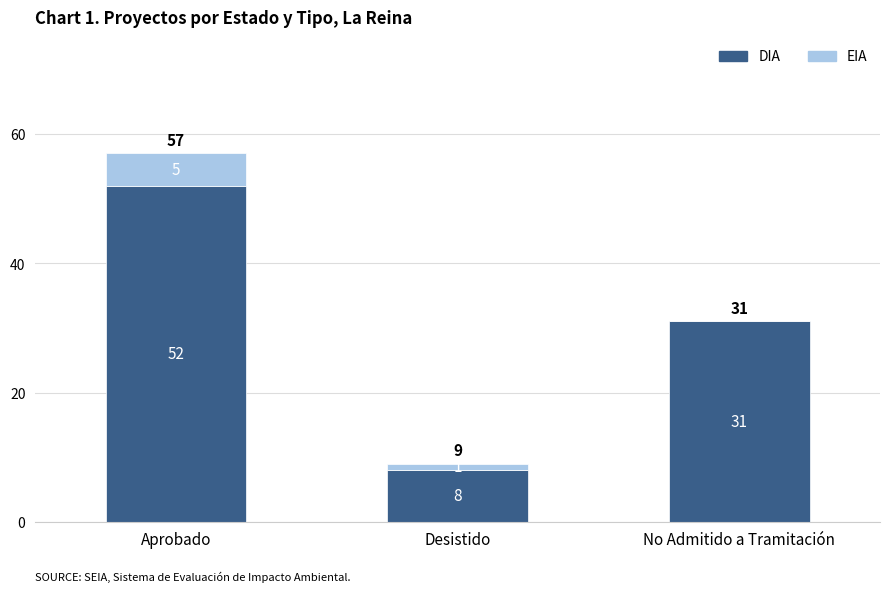

What is the total value across all series at Aprobado?

57